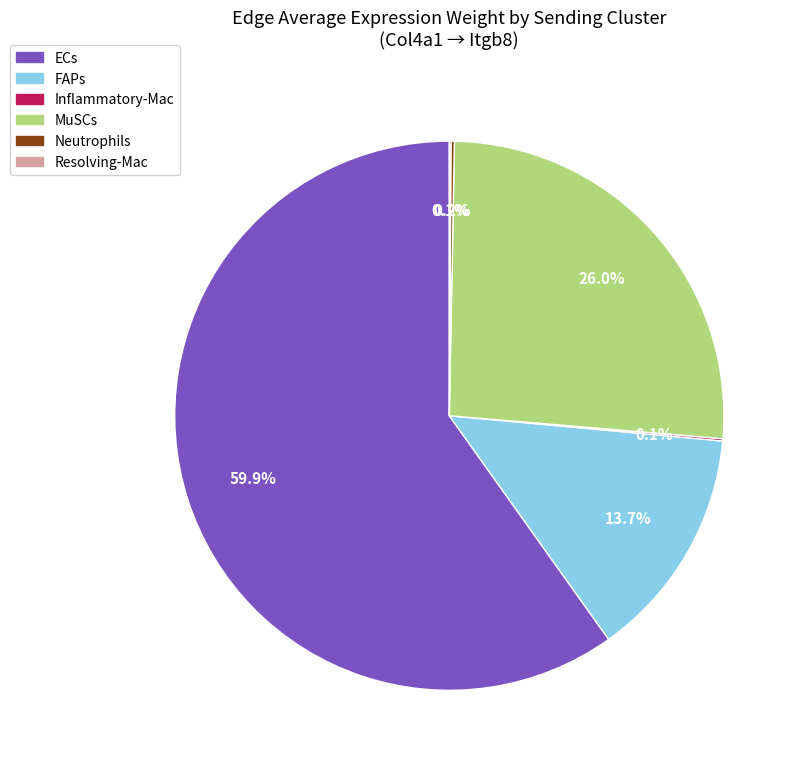

Which slice is the largest?

ECs